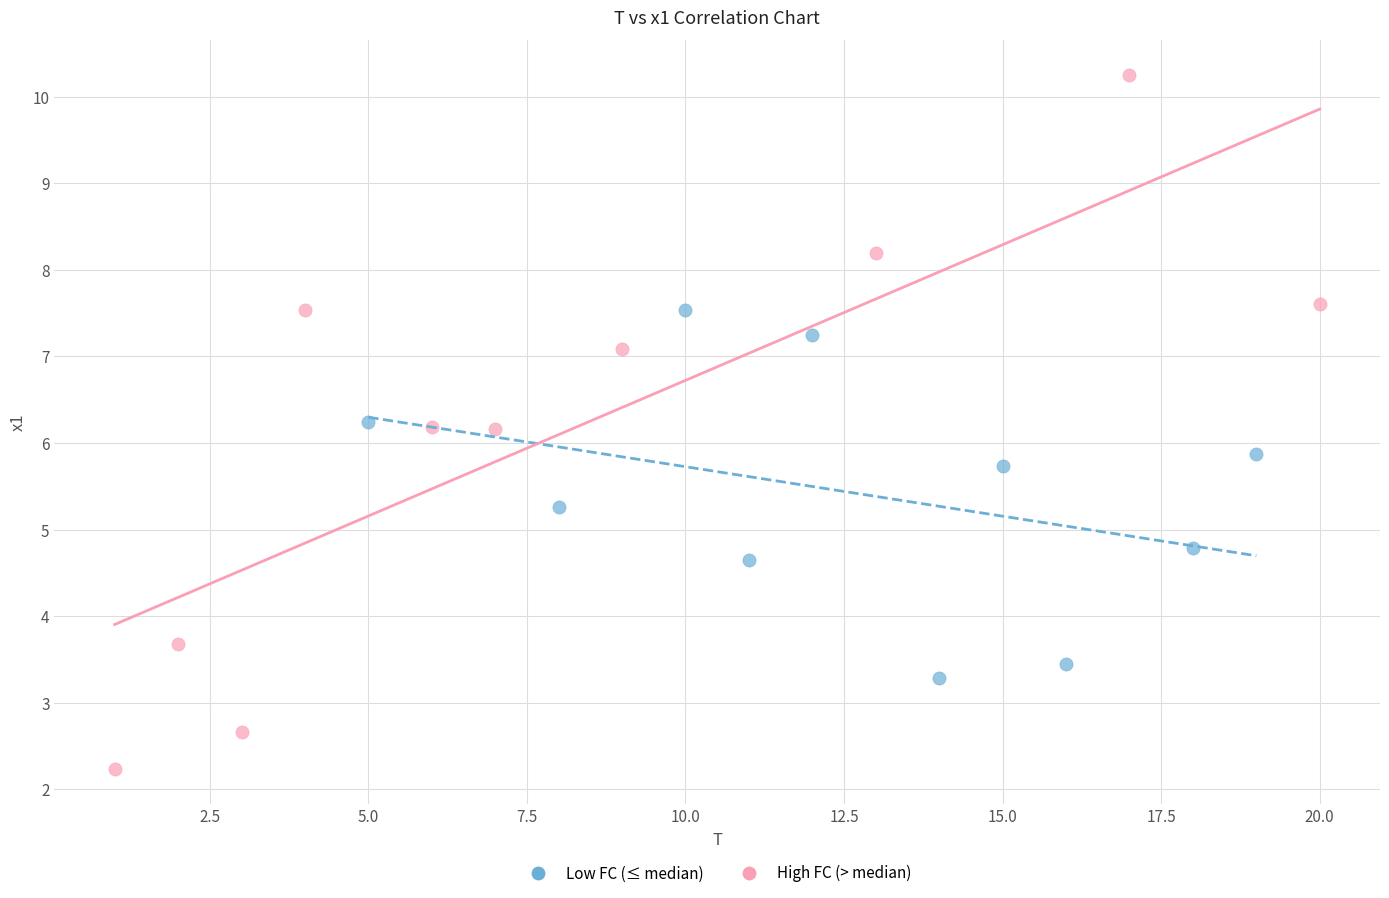

Which series reaches the minimum Y coordinate?

High FC (> median)